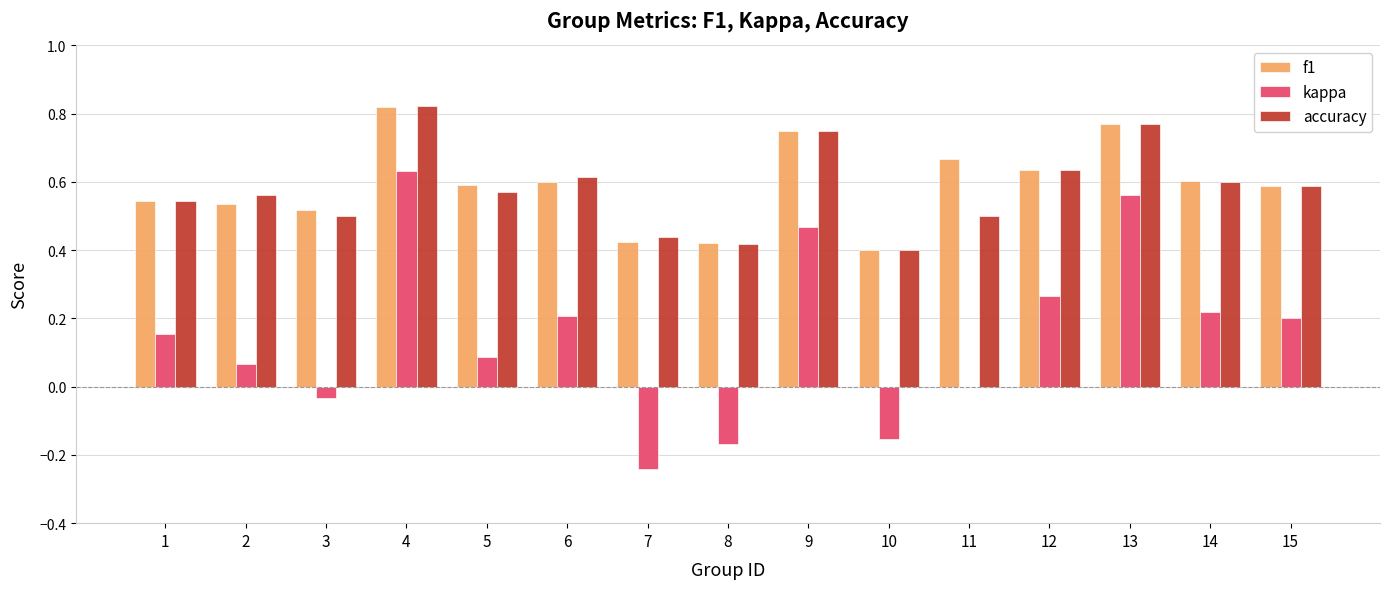

How many groups of bars are there?

15